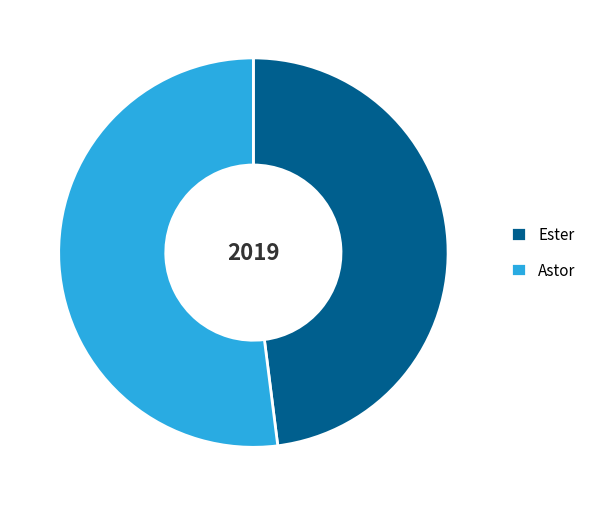

Does Ester represent more than half of the total?

No